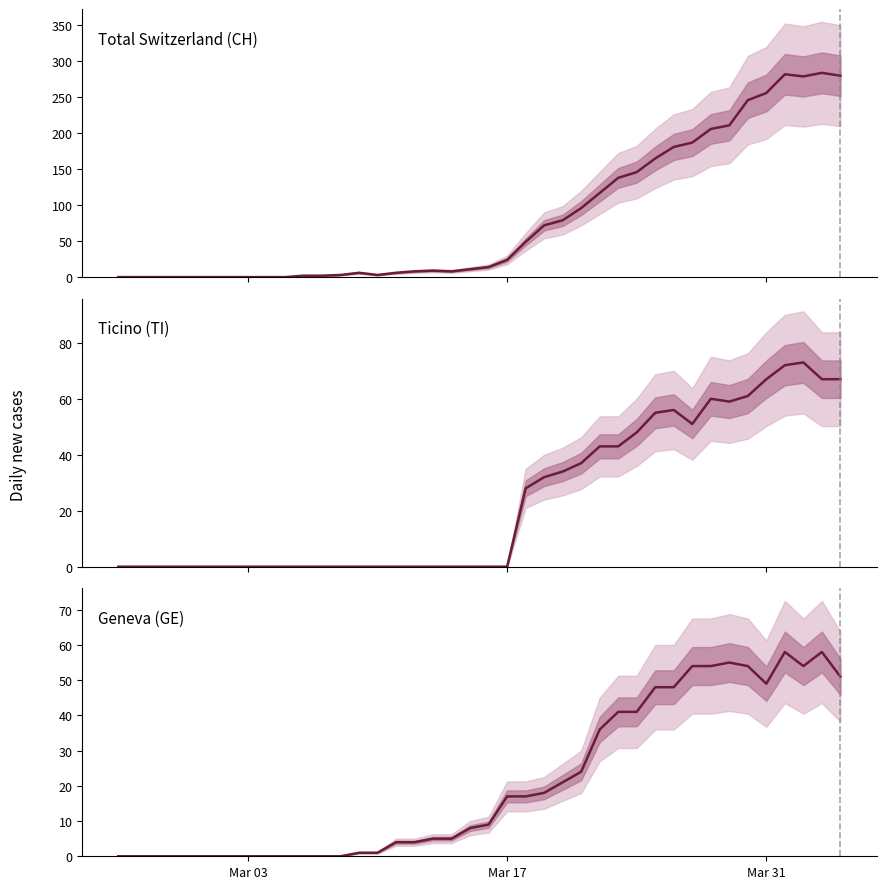

The Geneva (GE) series shows 18 at 11. True or false?

False